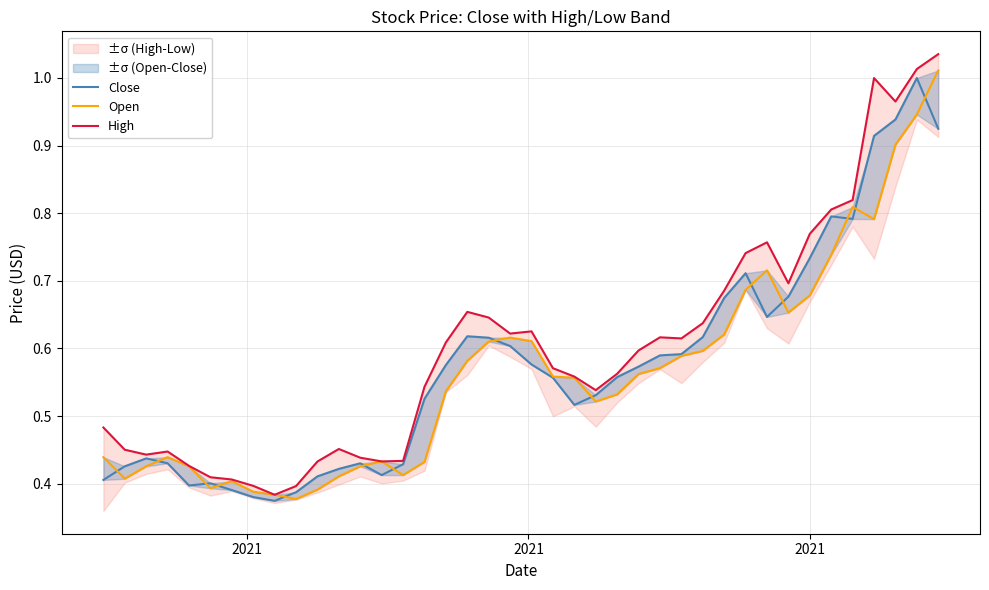

The value of Open at 18 is 0.2. True or false?

False